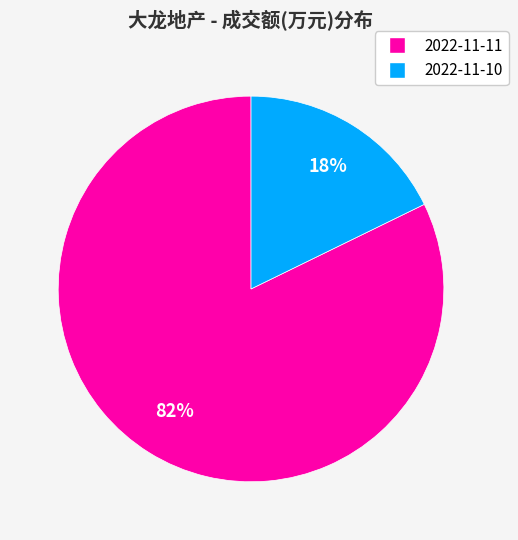

Rank the categories by value from lowest to highest.

2022-11-10, 2022-11-11